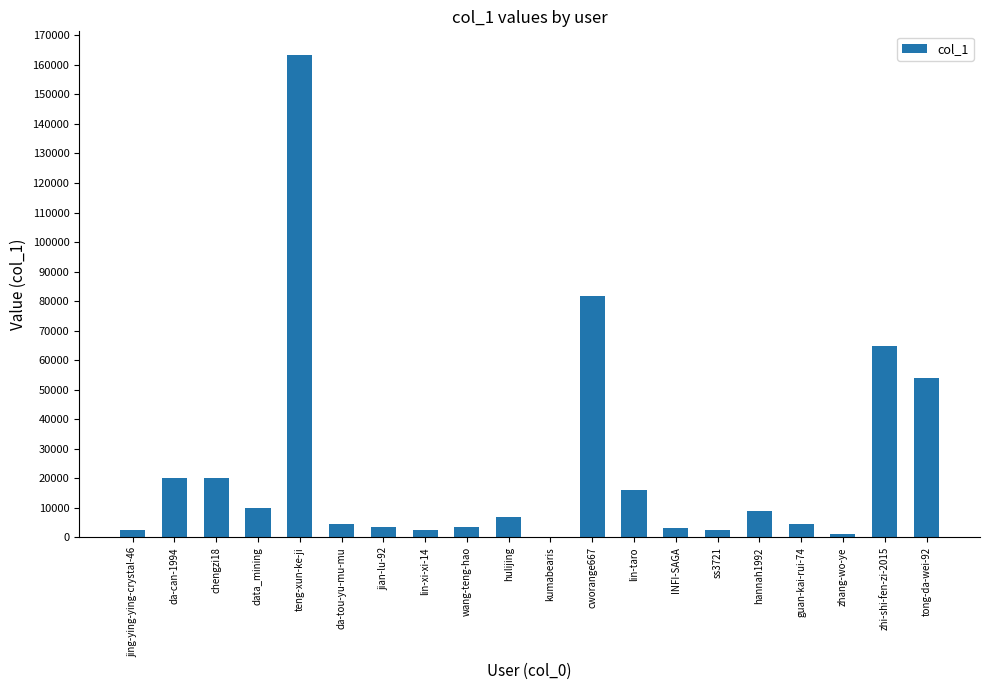

The value at jian-lu-92 is 3571. True or false?

True